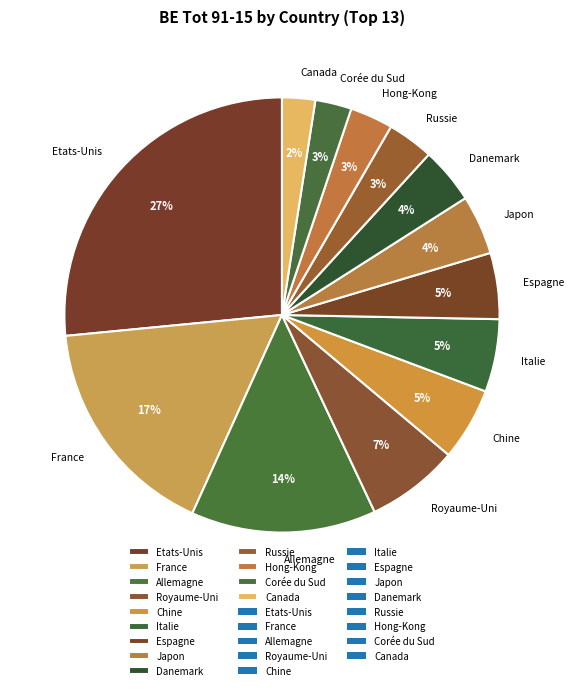

Is there any slice that represents more than half of the pie?

No